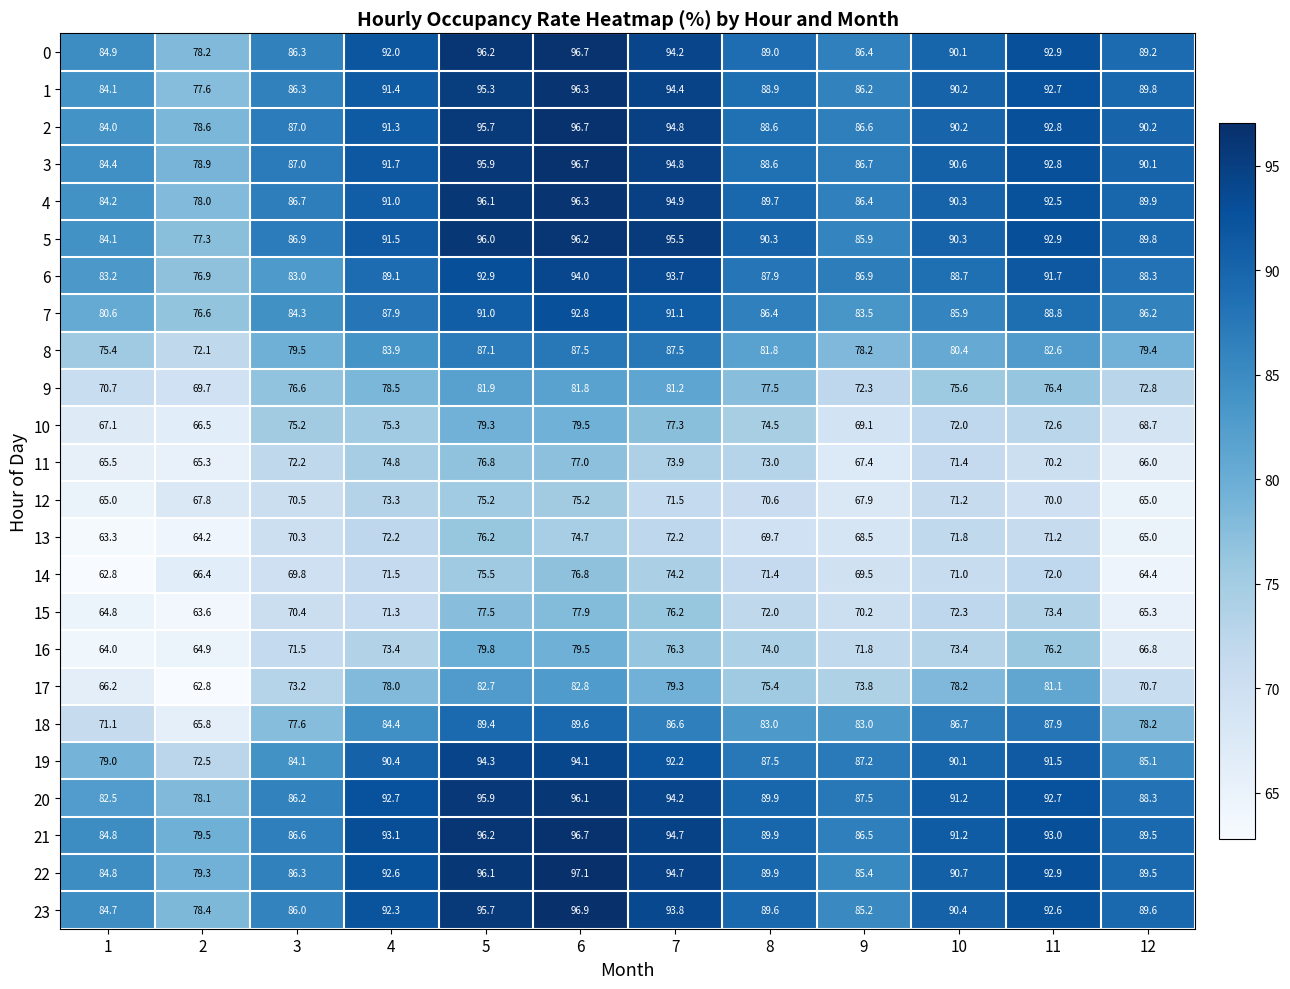

Is the value of 5 at 12 greater than the value of 18 at 2?

Yes